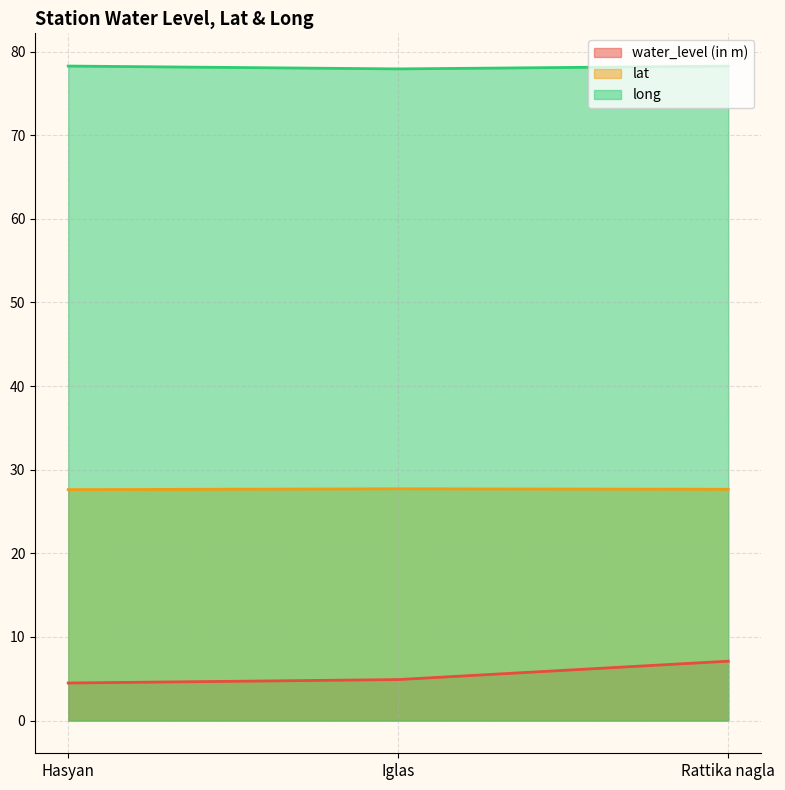

At which label does water_level (in m) reach its peak?

Rattika nagla